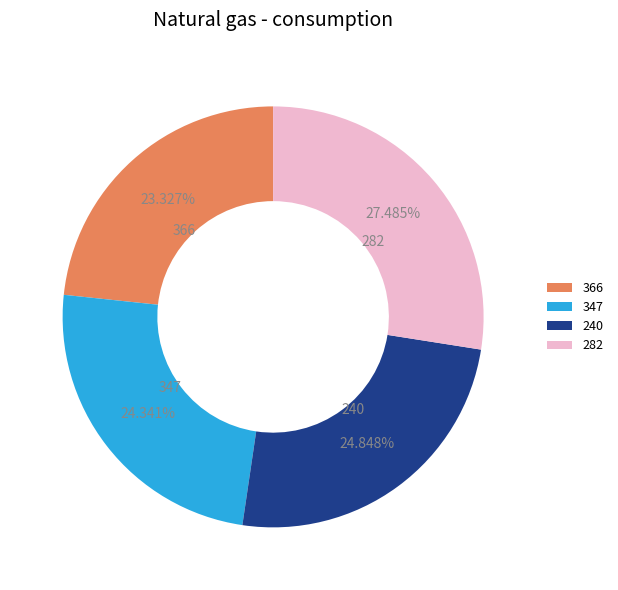

Between 282 and 366, which is larger?

282